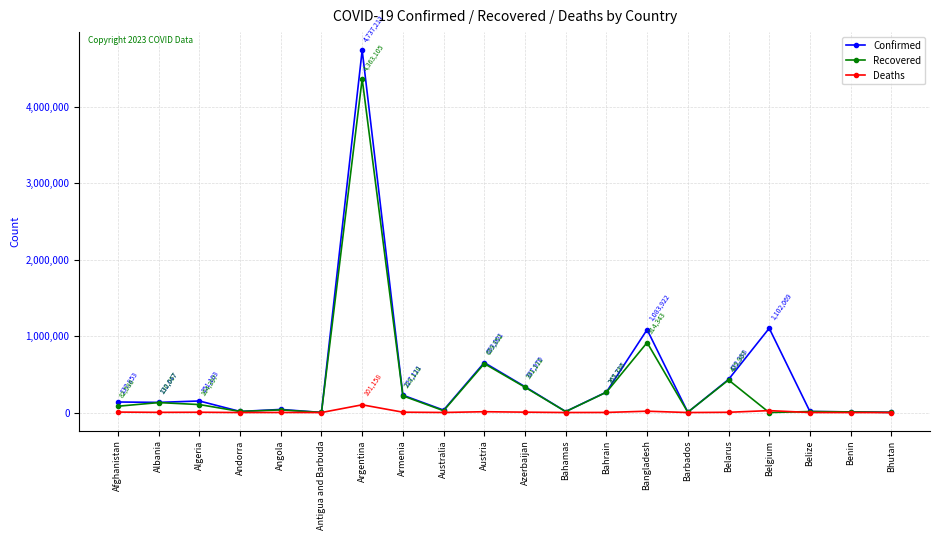

Rank the series by their maximum value, from lowest to highest.

Deaths, Recovered, Confirmed